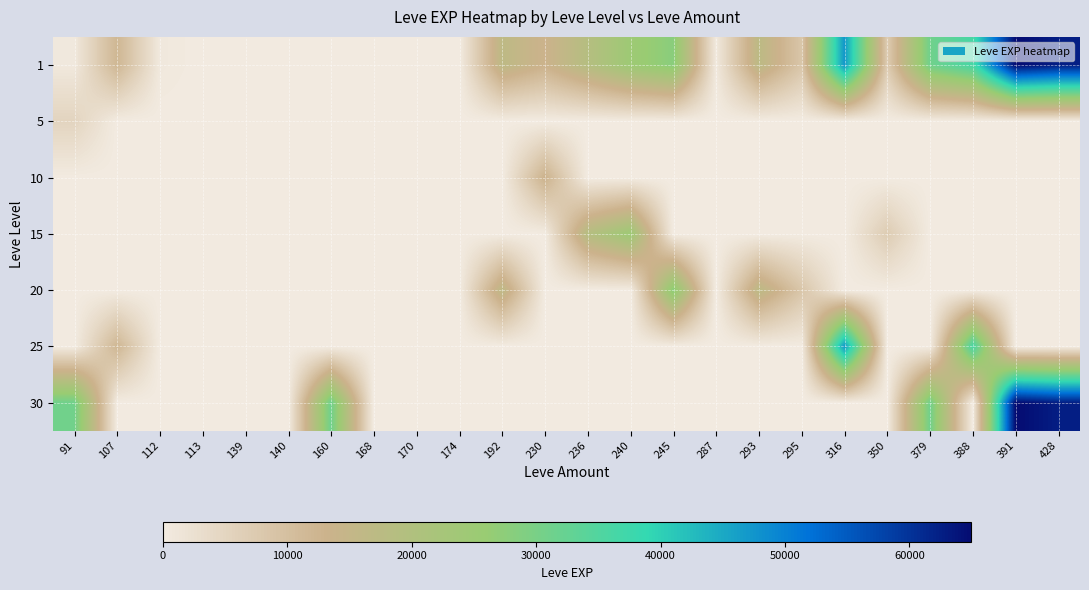

The value of 10 at 287 is 1. True or false?

False